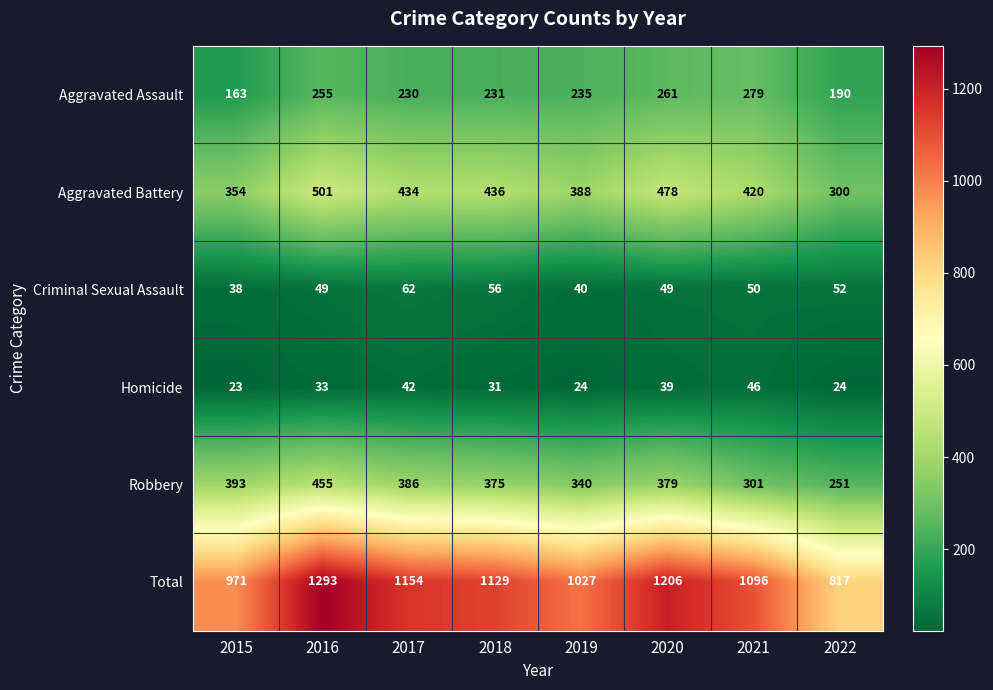

Which category has the lowest value across all series?

2015